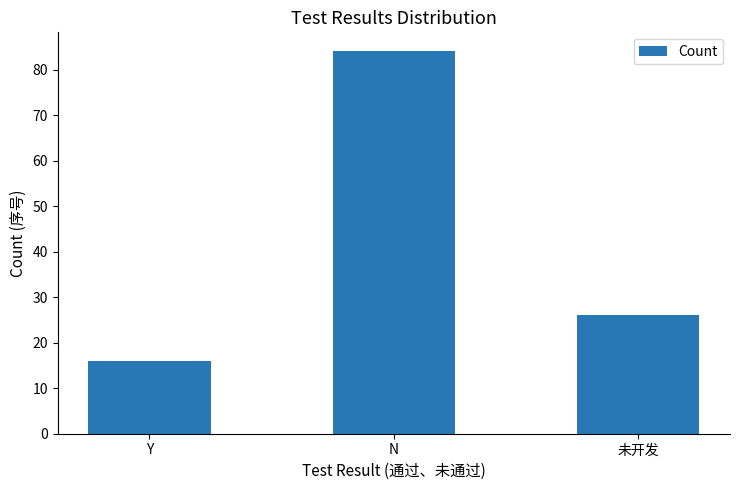

What is the ratio of the value at N to the value at 未开发?

3.2